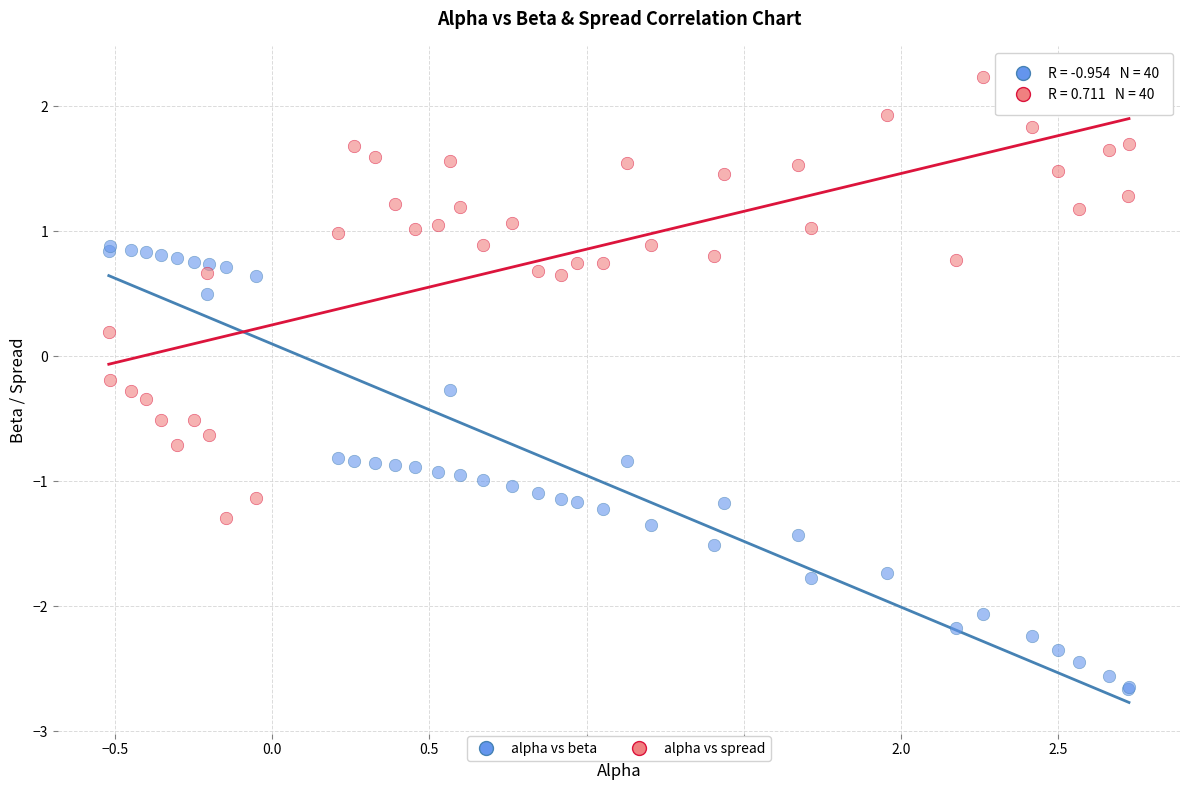

What is the X range (max minus min) for the scatter plot?

3.2